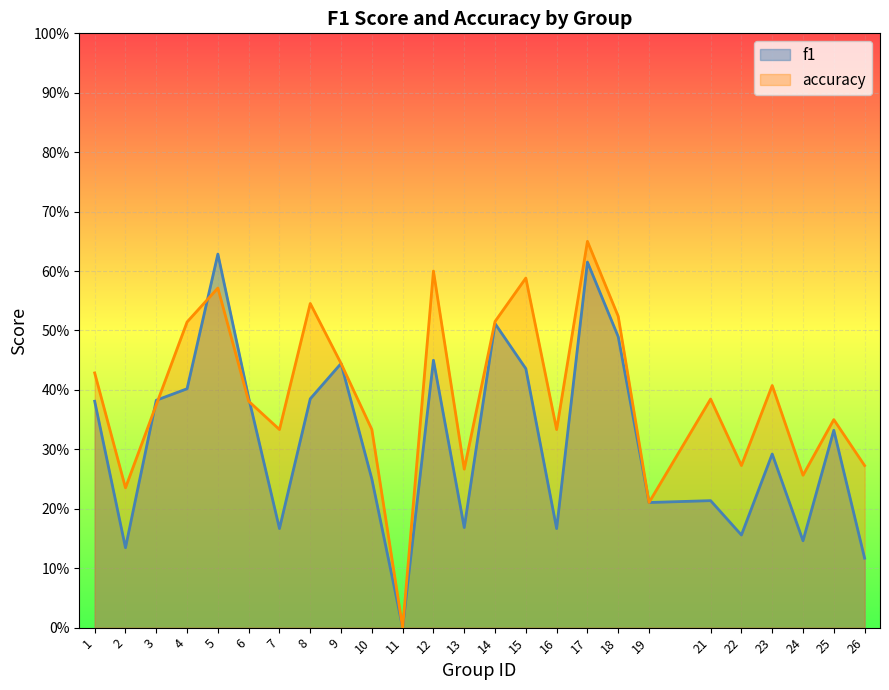

How many lines are shown in the chart?

2